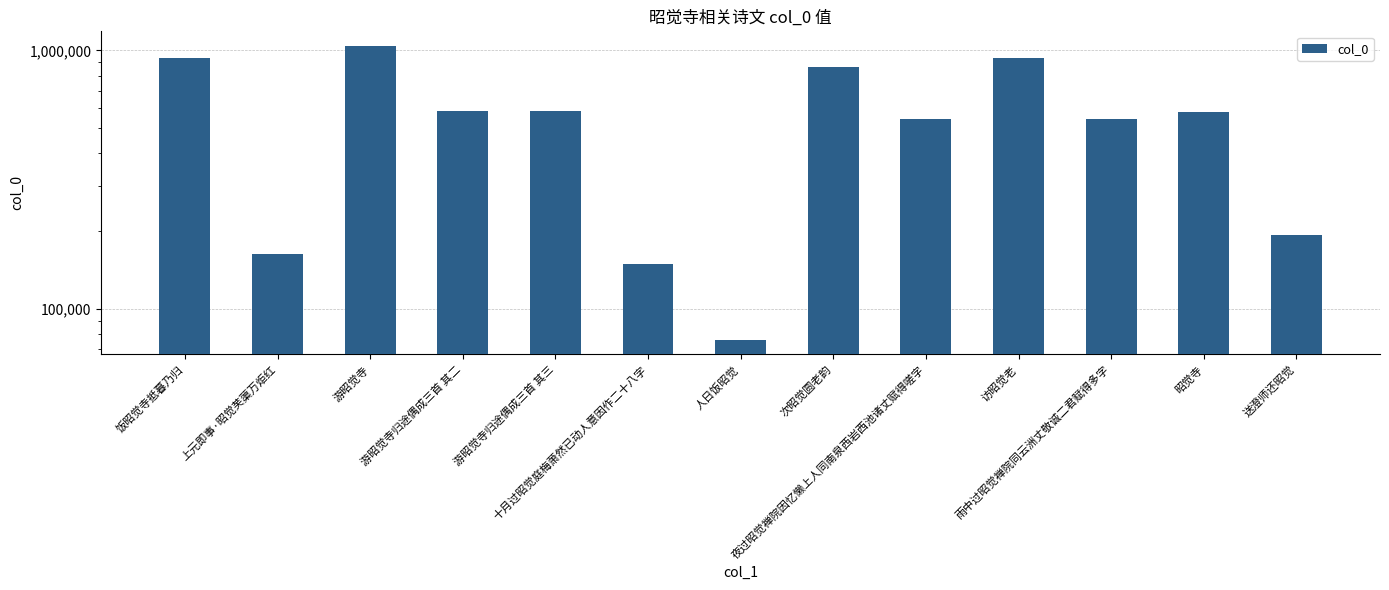

List the labels in order of value, largest first.

游昭觉寺, 饭昭觉寺抵暮乃归, 访昭觉老, 次昭觉圆老韵, 游昭觉寺归途偶成三首 其三, 游昭觉寺归途偶成三首 其二, 昭觉寺, 雨中过昭觉禅院同云洲丈敬诚二君赋得多字, 夜过昭觉禅院因忆懒上人同南泉西岩西池诸丈赋得嗟字, 送澄师还昭觉, 上元即事·昭觉芙蕖万炬红, 十月过昭觉庭梅萧然已动人意因作二十八字, 人日饭昭觉